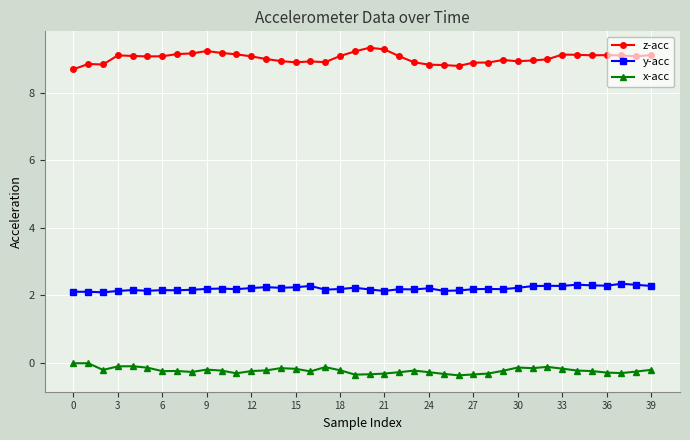

True or false: y-acc and z-acc intersect in this chart.

False